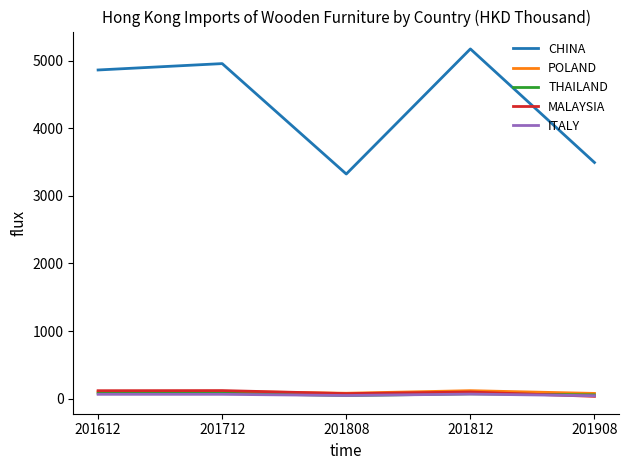

Between 201712 and 201812, which series saw the biggest shift?

CHINA